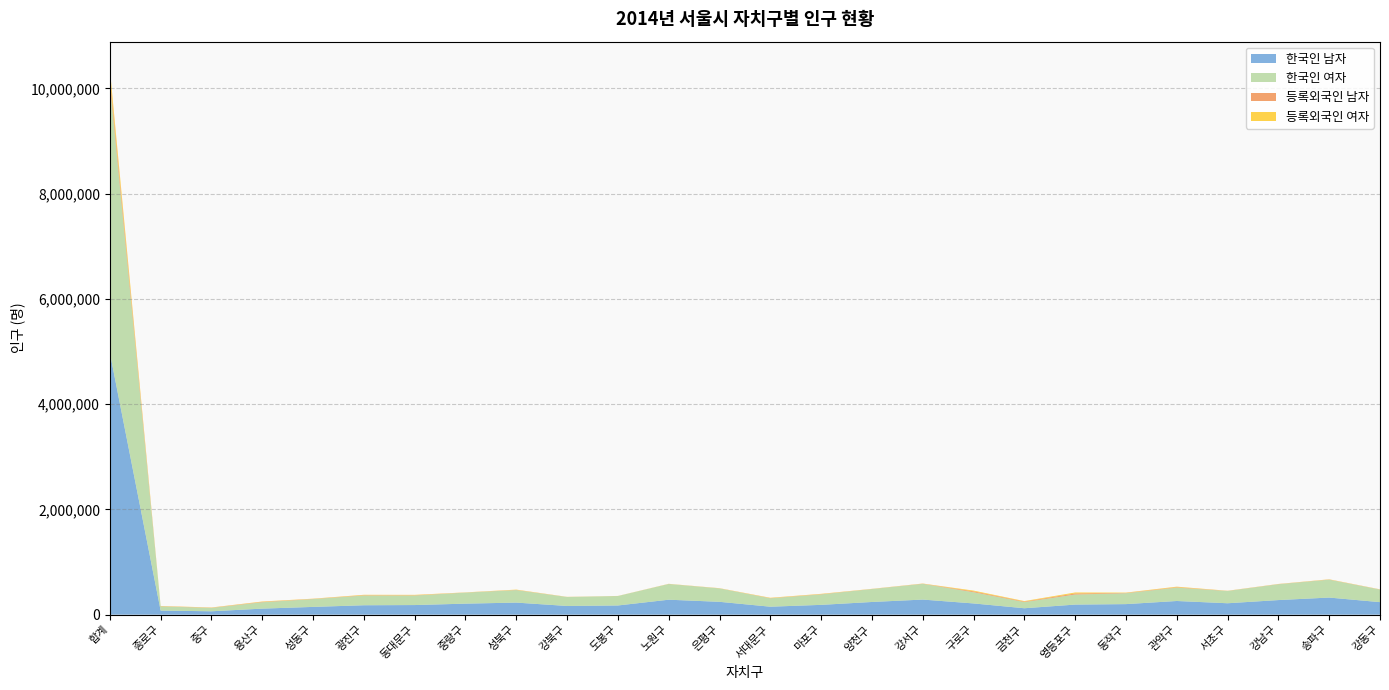

Reading left to right, extract all data points from this chart.

한국인 남자: 4979768	77621	64033	114578	147363	178738	182510	209323	229205	165223	174554	284225	243977	151338	186177	241020	286644	213213	121878	191464	200328	259631	216740	277267	324902	237816
한국인 여자: 5123465	79372	64032	121373	148723	184616	181177	209513	237501	169802	179155	298327	254667	159038	199262	245201	298516	212618	116585	190888	207142	253555	232938	300847	339836	238781
등록외국인 남자: 129245	3818	3919	7469	3786	6273	5128	1855	3804	1330	752	1472	1969	4139	4540	2071	3197	16878	10598	20797	5634	9052	2369	2815	3406	2174
등록외국인 여자: 137115	4533	4243	6494	4019	7748	7504	2720	5451	2055	1251	2032	2630	6346	5851	2416	3296	14422	8969	18287	6157	9722	2241	2517	3650	2561